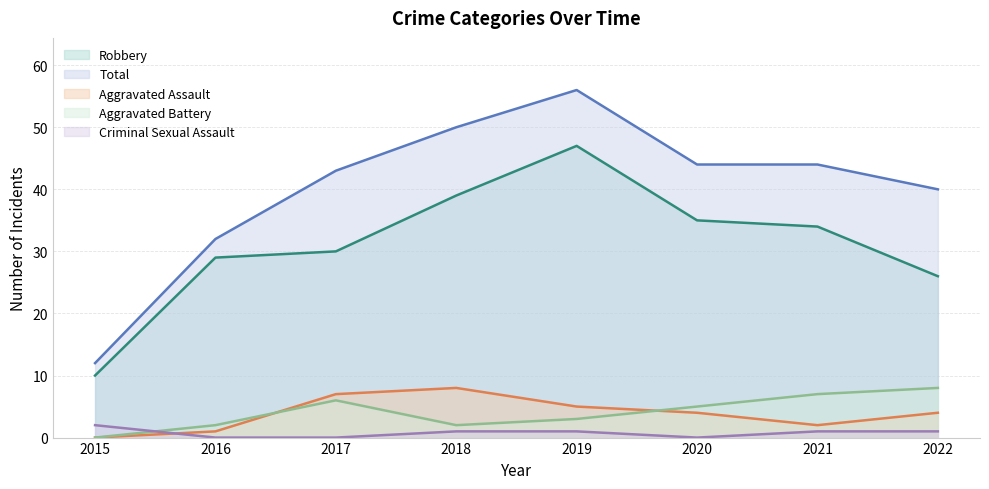

Reading left to right, what are all the values shown in this chart?

Aggravated Assault: 2015=0	2016=1	2017=7	2018=8	2019=5	2020=4	2021=2	2022=4
Aggravated Battery: 2015=0	2016=2	2017=6	2018=2	2019=3	2020=5	2021=7	2022=8
Criminal Sexual Assault: 2015=2	2016=0	2017=0	2018=1	2019=1	2020=0	2021=1	2022=1
Robbery: 2015=10	2016=29	2017=30	2018=39	2019=47	2020=35	2021=34	2022=26
Total: 2015=12	2016=32	2017=43	2018=50	2019=56	2020=44	2021=44	2022=40